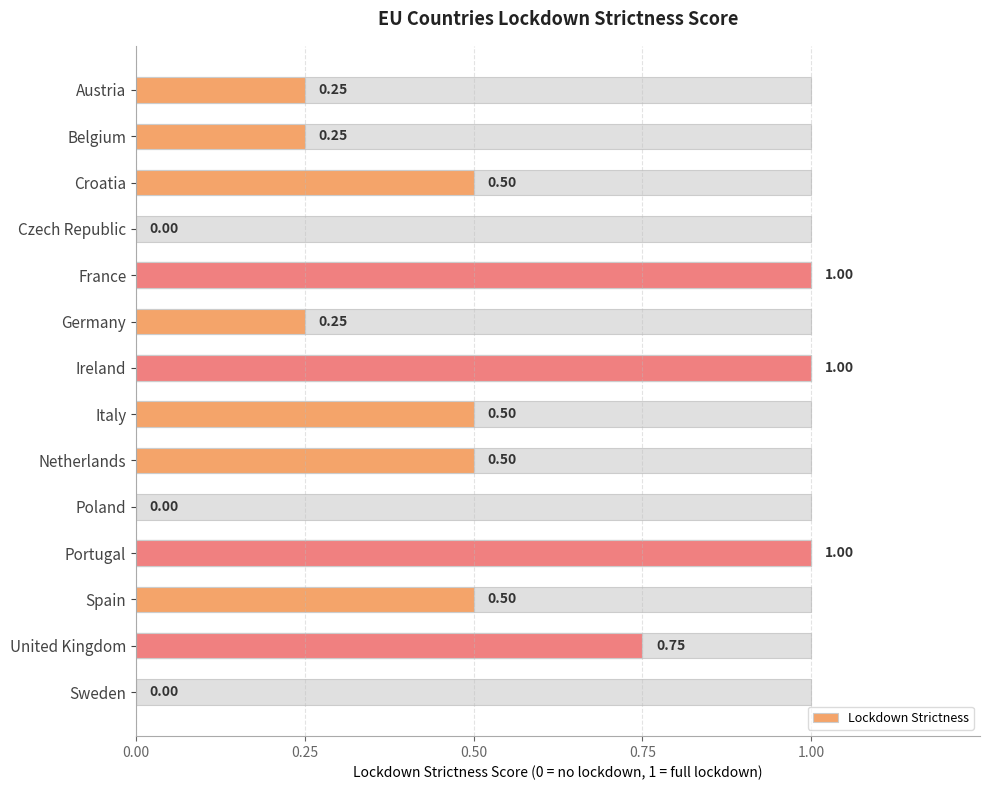

How many values are between 0 and 1?

14